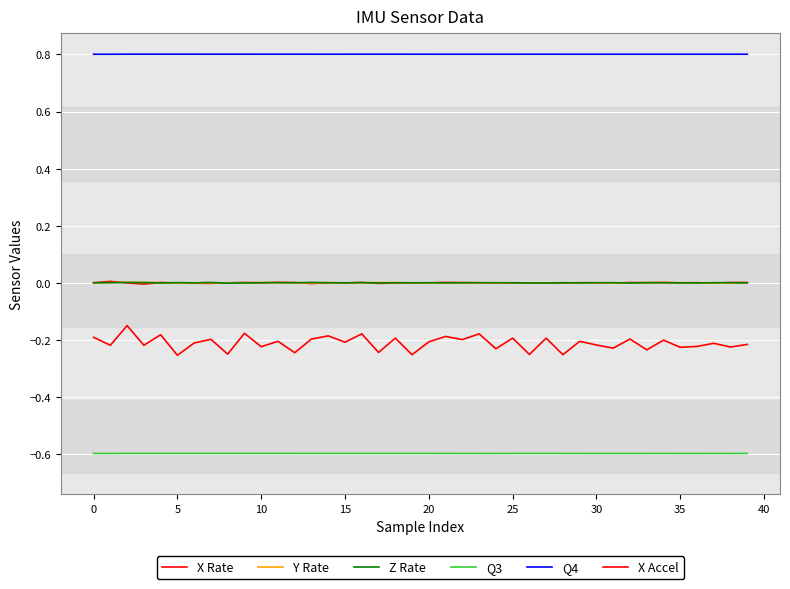

Reading left to right, transcribe all the data shown in this chart.

X Rate: -0.0	0.0	-0.0	-0.0	0.0	-0.0	-0.0	-0.0	0.0	0.0	-0.0	0.0	0.0	-0.0	0.0	-0.0	0.0	-0.0	-0.0	-0.0	-0.0	0.0	0.0	-0.0	-0.0	-0.0	-0.0	-0.0	-0.0	0.0	-0.0	-0.0	0.0	0.0	0.0	-0.0	0.0	-0.0	0.0	0.0
Y Rate: -0.0	0.0	0.0	0.0	0.0	-0.0	-0.0	-0.0	-0.0	-0.0	0.0	-0.0	0.0	-0.0	0.0	-0.0	0.0	0.0	0.0	0.0	-0.0	-0.0	0.0	0.0	-0.0	0.0	-0.0	-0.0	0.0	-0.0	0.0	-0.0	-0.0	0.0	0.0	0.0	-0.0	-0.0	-0.0	-0.0
Z Rate: 0.0	0.0	0.0	0.0	-0.0	0.0	-0.0	0.0	-0.0	-0.0	0.0	0.0	0.0	0.0	0.0	-0.0	0.0	-0.0	0.0	0.0	0.0	-0.0	0.0	0.0	0.0	0.0	-0.0	-0.0	0.0	-0.0	0.0	0.0	-0.0	0.0	0.0	-0.0	-0.0	0.0	0.0	-0.0
Q3: -0.6	-0.6	-0.6	-0.6	-0.6	-0.6	-0.6	-0.6	-0.6	-0.6	-0.6	-0.6	-0.6	-0.6	-0.6	-0.6	-0.6	-0.6	-0.6	-0.6	-0.6	-0.6	-0.6	-0.6	-0.6	-0.6	-0.6	-0.6	-0.6	-0.6	-0.6	-0.6	-0.6	-0.6	-0.6	-0.6	-0.6	-0.6	-0.6	-0.6
Q4: 0.8	0.8	0.8	0.8	0.8	0.8	0.8	0.8	0.8	0.8	0.8	0.8	0.8	0.8	0.8	0.8	0.8	0.8	0.8	0.8	0.8	0.8	0.8	0.8	0.8	0.8	0.8	0.8	0.8	0.8	0.8	0.8	0.8	0.8	0.8	0.8	0.8	0.8	0.8	0.8
X Accel: -0.2	-0.2	-0.2	-0.2	-0.2	-0.3	-0.2	-0.2	-0.2	-0.2	-0.2	-0.2	-0.2	-0.2	-0.2	-0.2	-0.2	-0.2	-0.2	-0.3	-0.2	-0.2	-0.2	-0.2	-0.2	-0.2	-0.3	-0.2	-0.3	-0.2	-0.2	-0.2	-0.2	-0.2	-0.2	-0.2	-0.2	-0.2	-0.2	-0.2